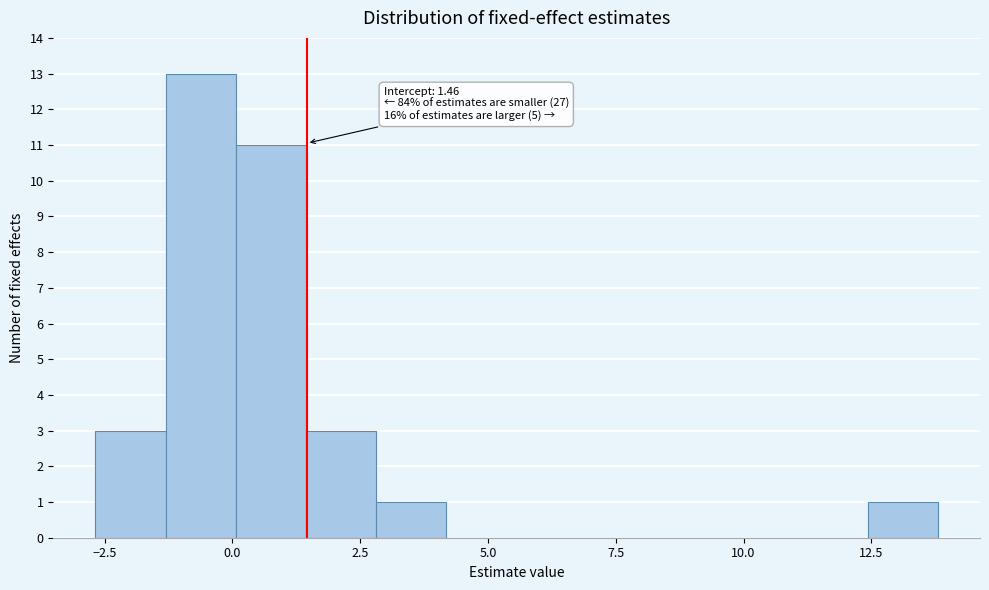

Around what value on the x-axis is the tallest bar? Give the approximate position of its centre, as read against the axis.

-0.5